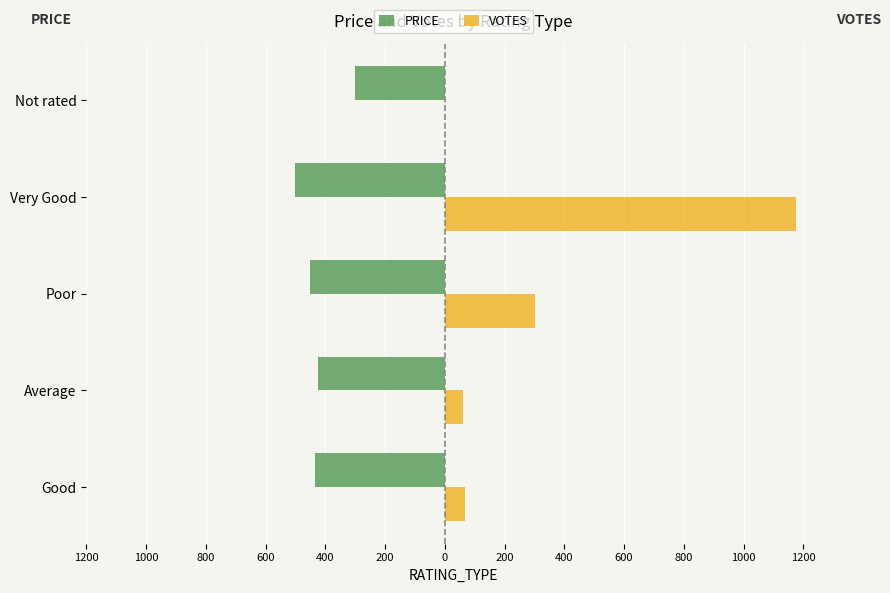

What is the average value of the PRICE series?

-422